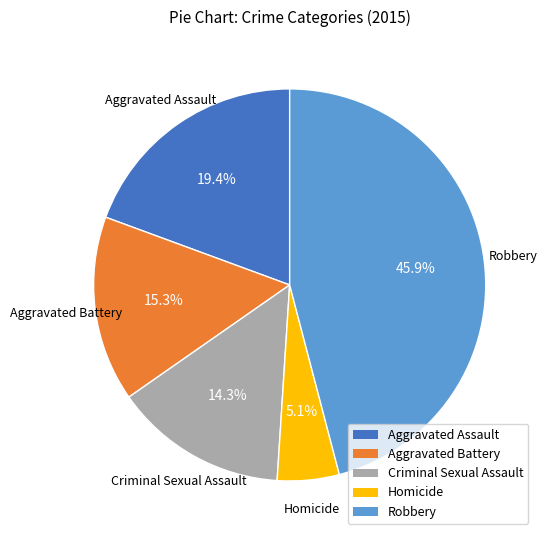

Does any single category account for the majority?

No